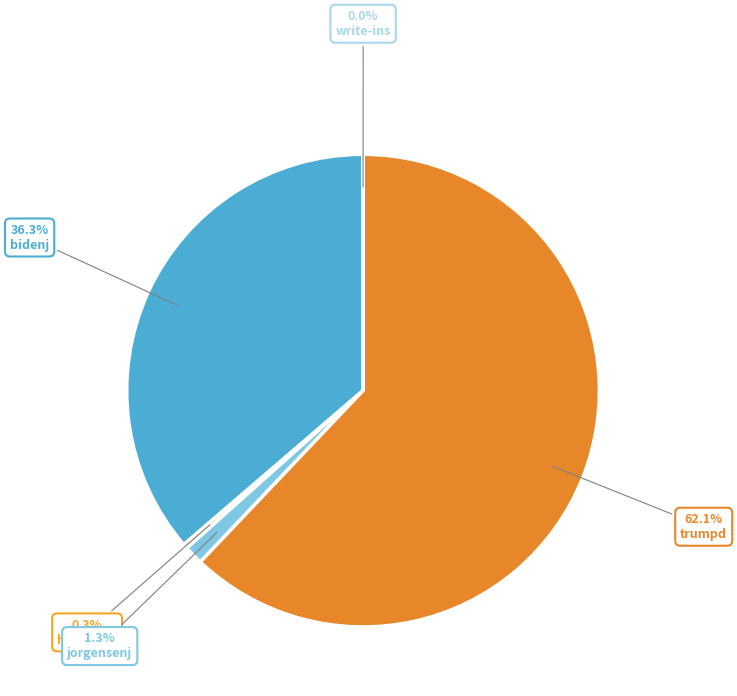

How many slices are in this pie chart?

5